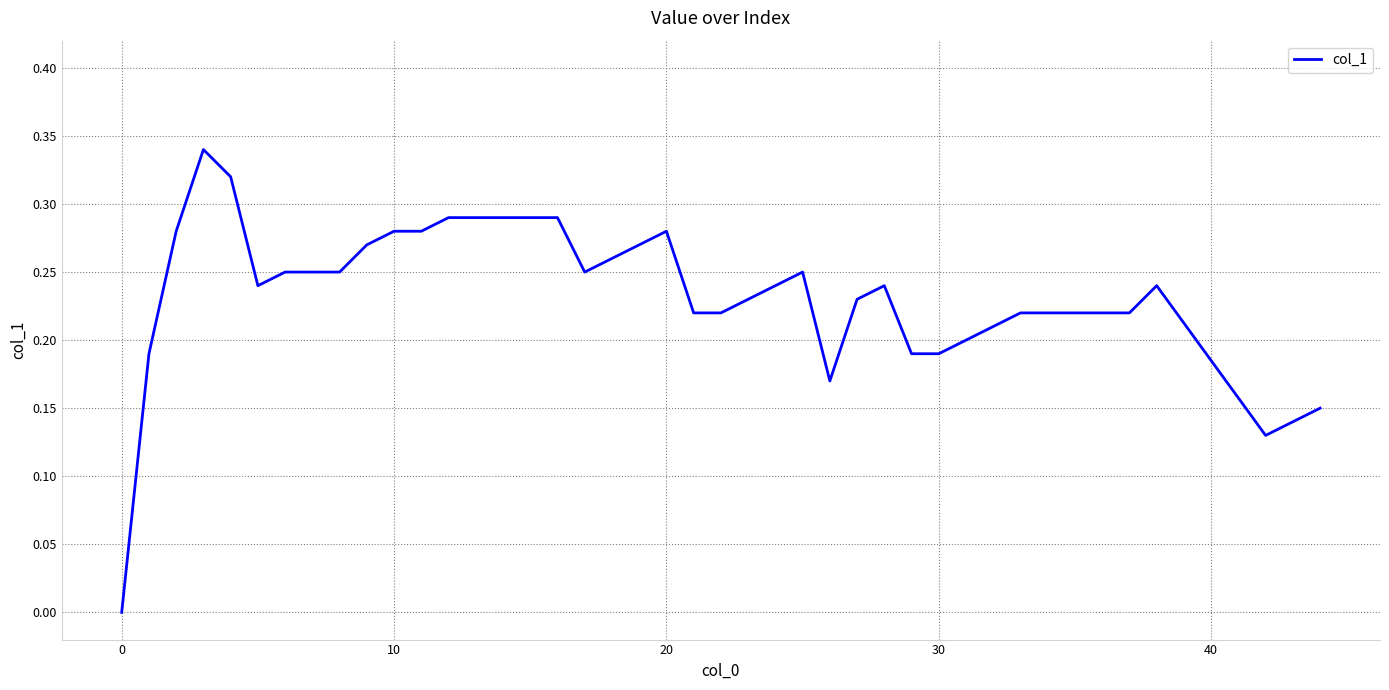

Does the chart have visible grid lines?

Yes